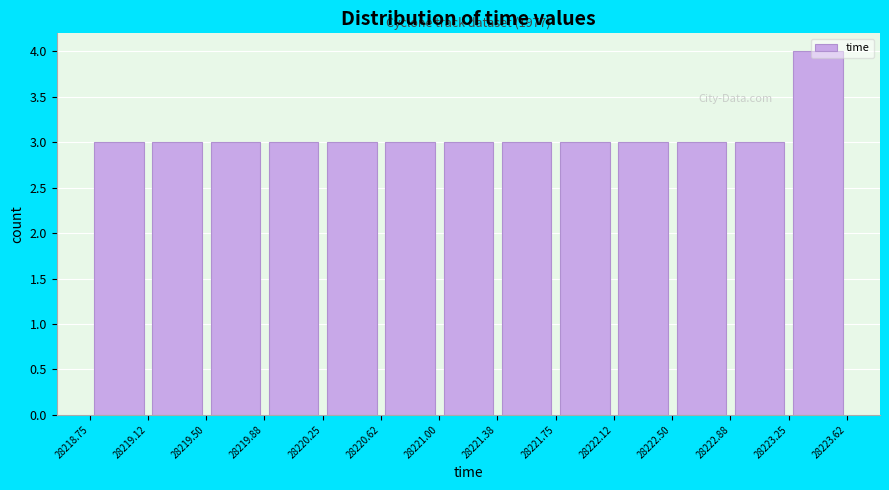

Over which range of the x-axis is the bar tallest?

28223.25 to 28223.62